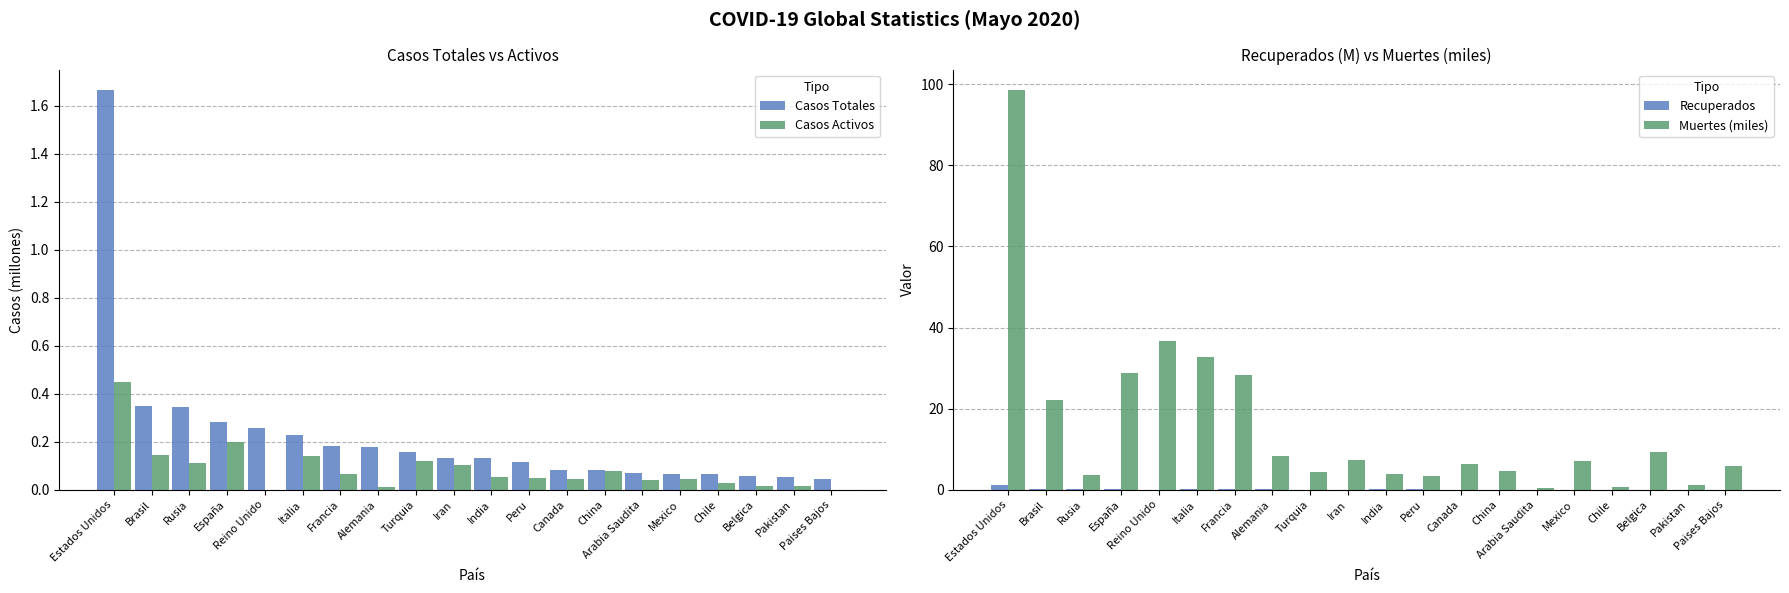

List the labels in order of Muertes (miles) value, largest first.

Estados Unidos, Reino Unido, Italia, España, Francia, Brasil, Belgica, Alemania, Iran, Mexico, Canada, Paises Bajos, China, Turquia, India, Rusia, Peru, Pakistan, Chile, Arabia Saudita